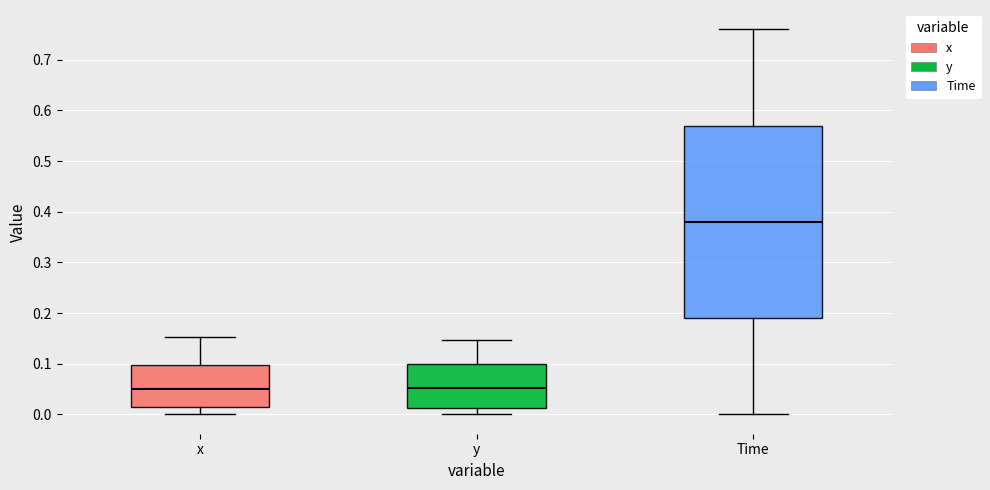

Comparing the boxes themselves (not the whiskers), which one is the tallest?

Time